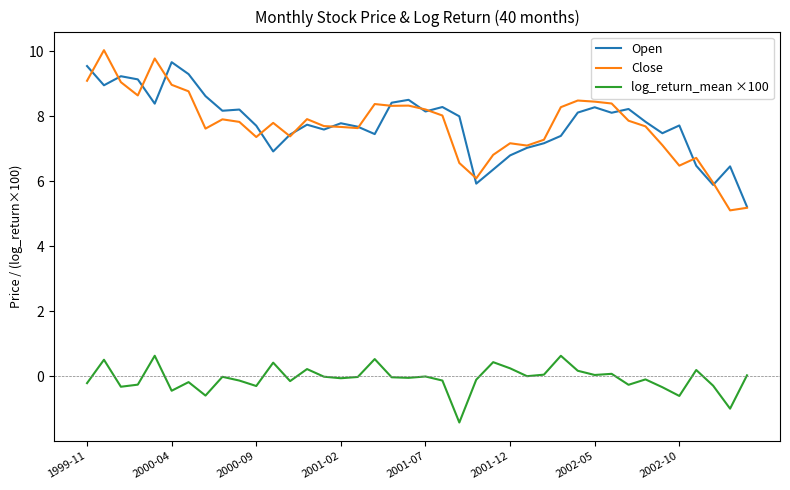

Which series has the widest spread of values?

Close